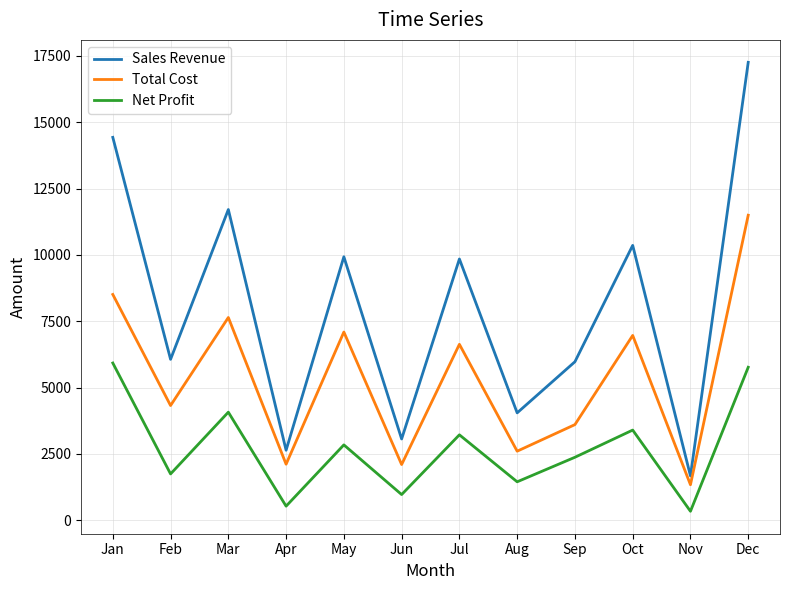

Where is the first local minimum for Net Profit?

Feb